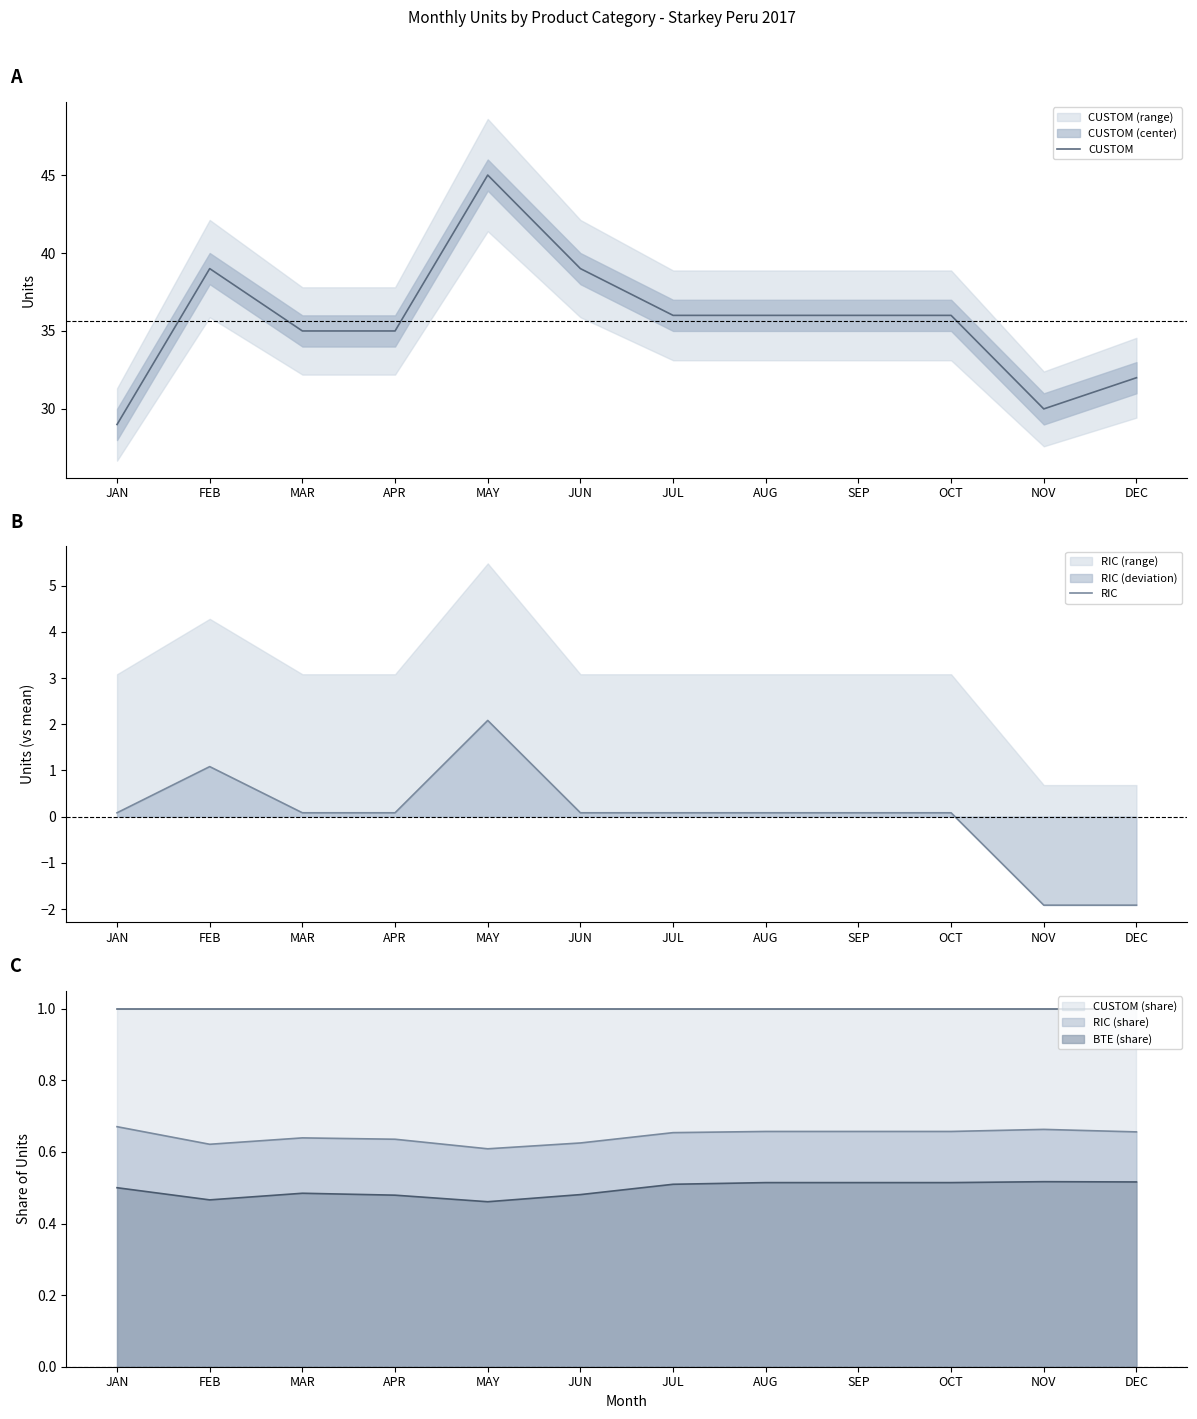

Reading left to right, list all the values displayed in this chart.

CUSTOM: 29.0	39.0	35.0	35.0	45.0	39.0	36.0	36.0	36.0	36.0	30.0	32.0
RIC: 0.1	1.1	0.1	0.1	2.1	0.1	0.1	0.1	0.1	0.1	-1.9	-1.9